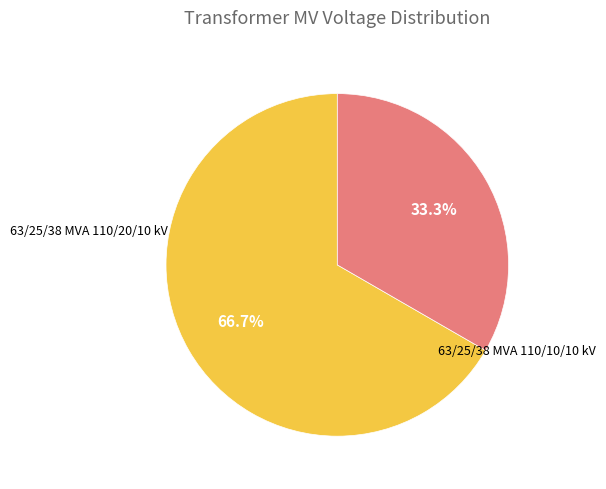

Is there any slice that represents more than half of the pie?

Yes